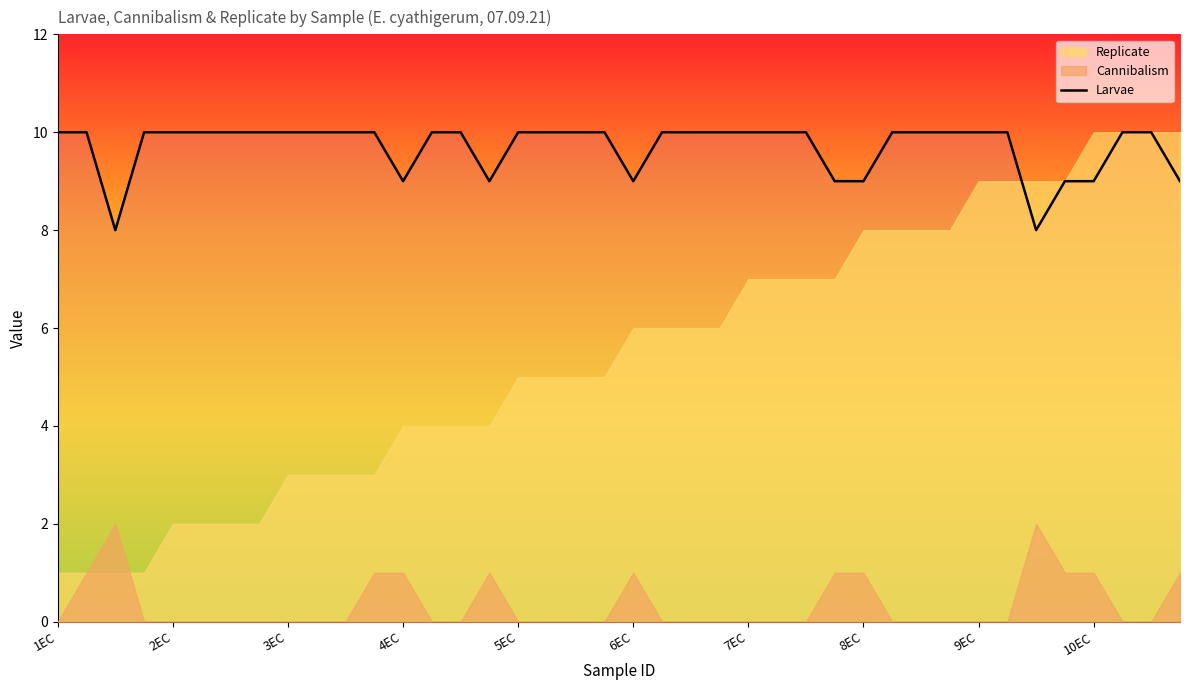

The value of Larvae at 4EC is 9. True or false?

True